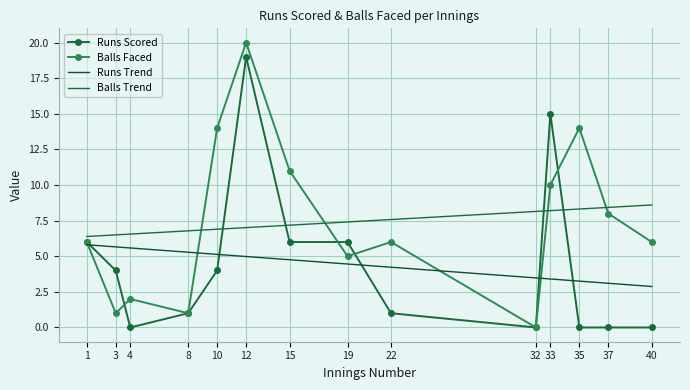

At how many categories does at least one series exceed 8?

5